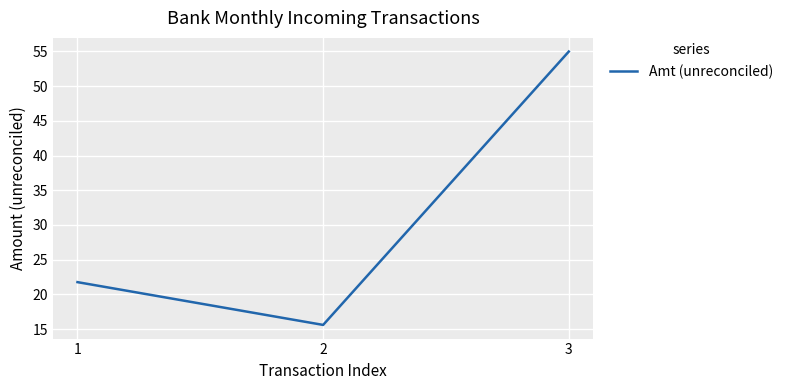

How many lines are shown in the chart?

1